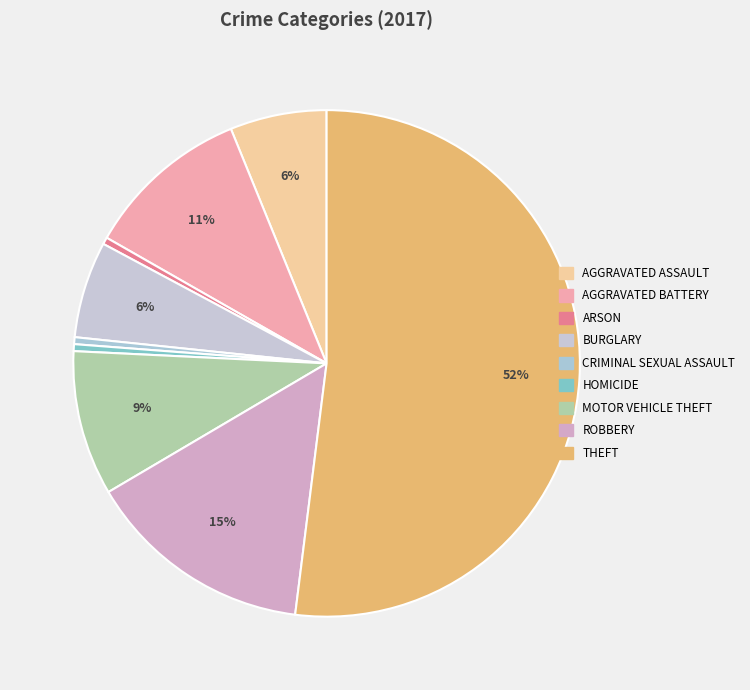

How many segments does this pie chart have?

9